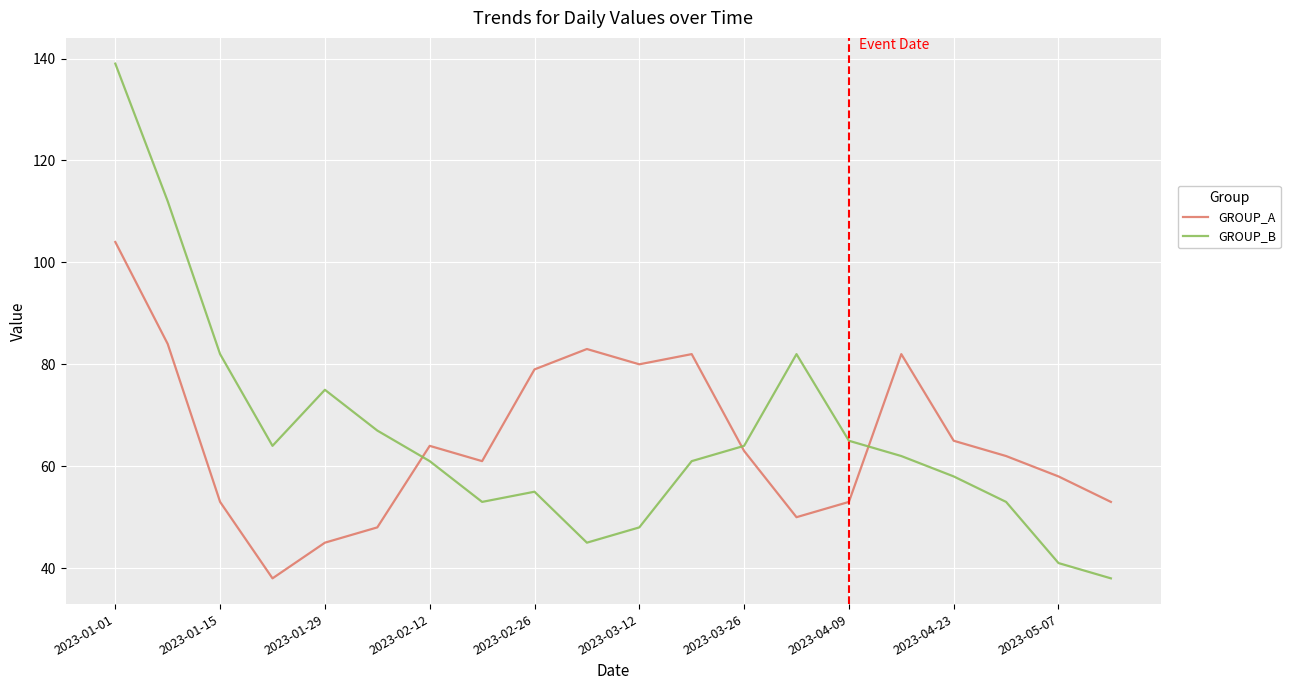

How many times do GROUP_A and GROUP_B cross each other?

3